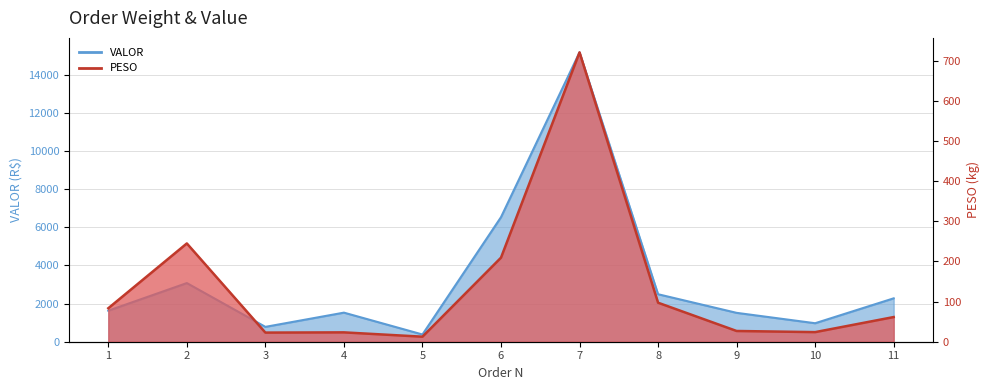

Which series has the largest total across all categories?

VALOR